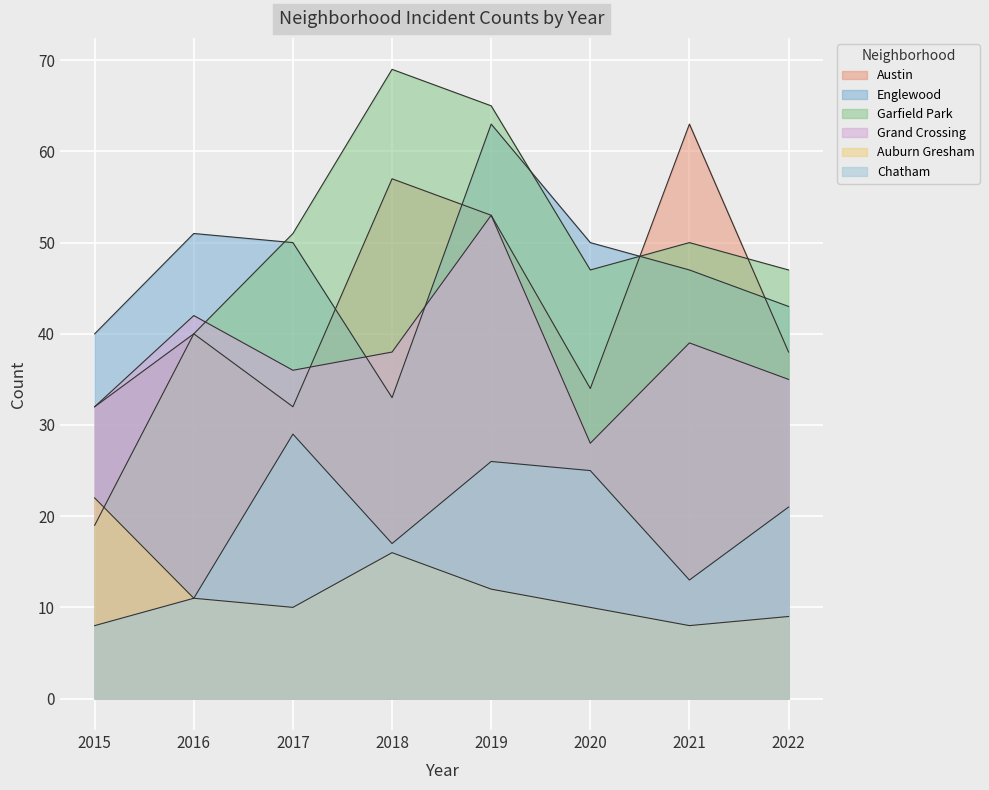

What are all the series names shown in the legend?

Austin, Englewood, Garfield Park, Grand Crossing, Auburn Gresham, Chatham